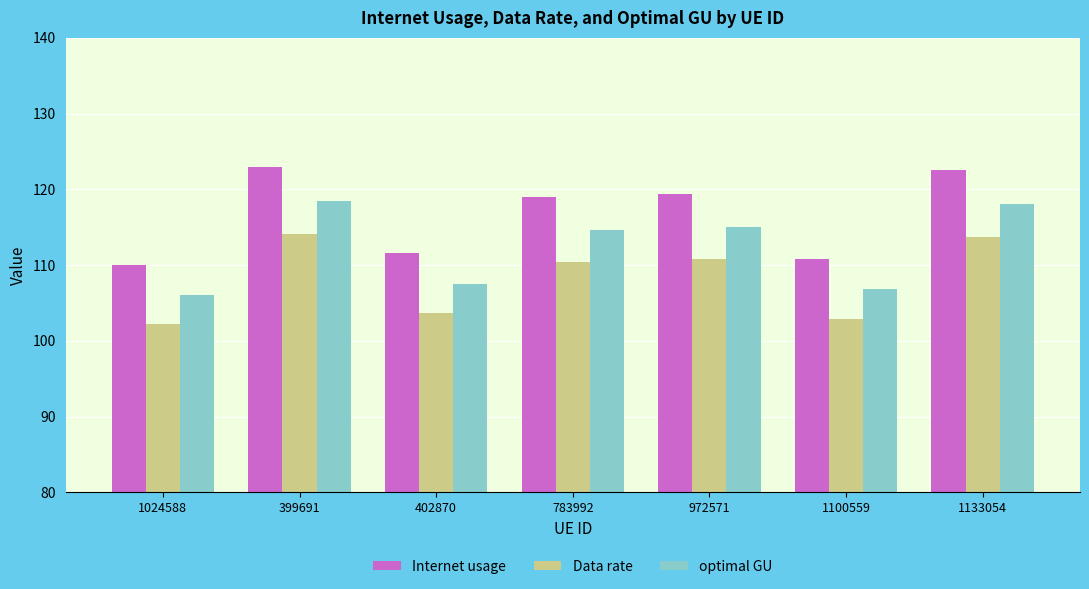

What is the value of the Internet usage bar at the 7th from the left?

122.5